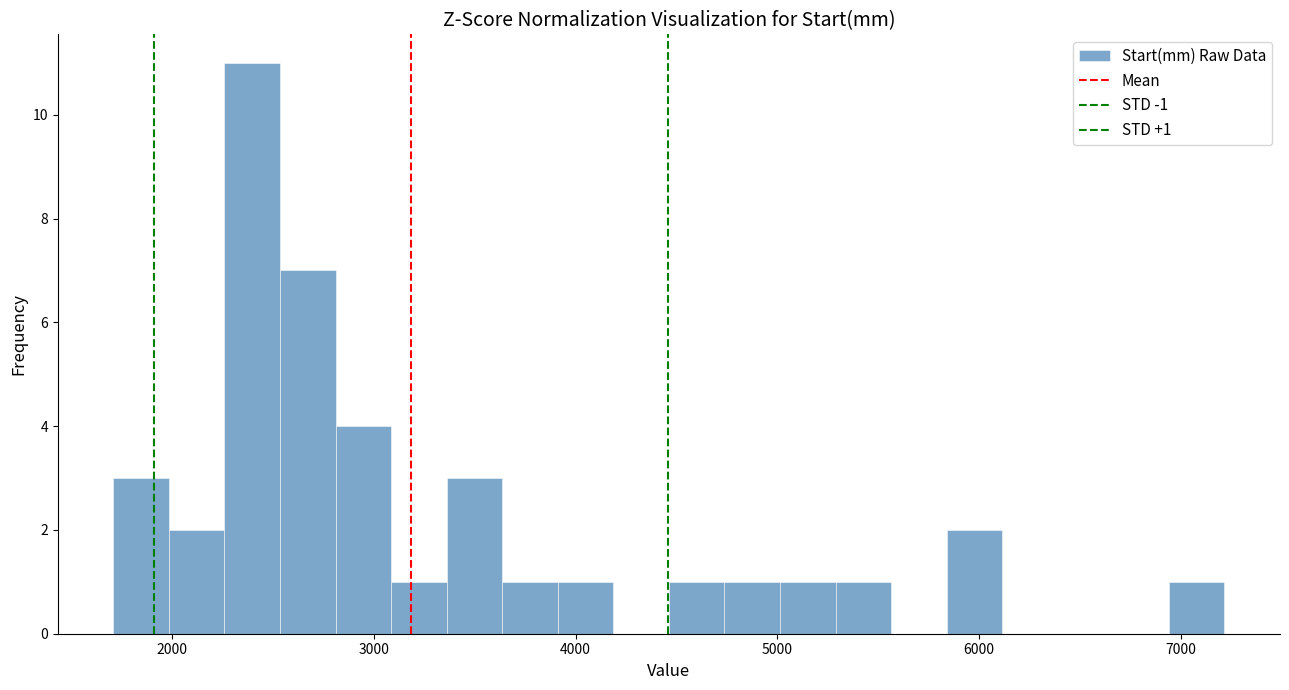

Around what value on the x-axis is the tallest bar? Give the approximate position of its centre, as read against the axis.

2400